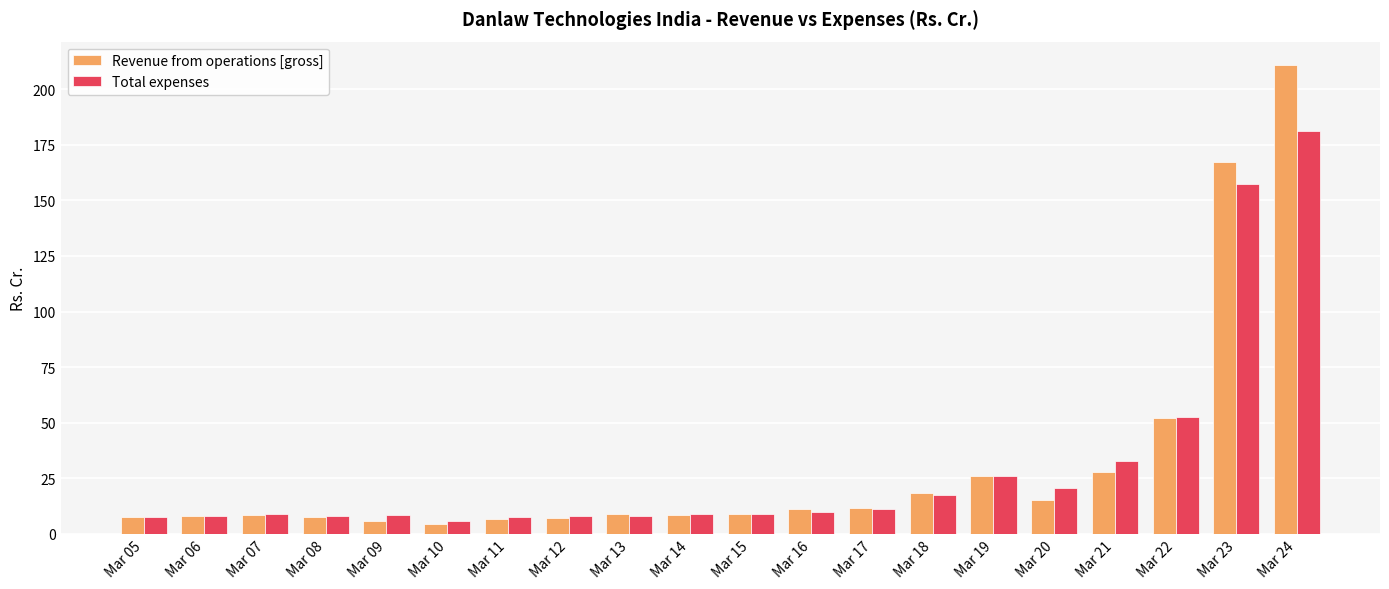

What is the lowest value of the Total expenses series?

5.8